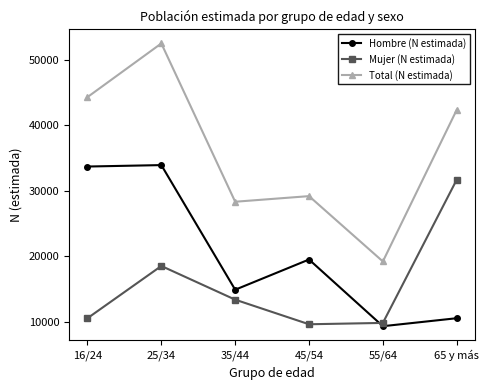

Is it true that Total (N estimada) equals 30361 at 16/24?

False